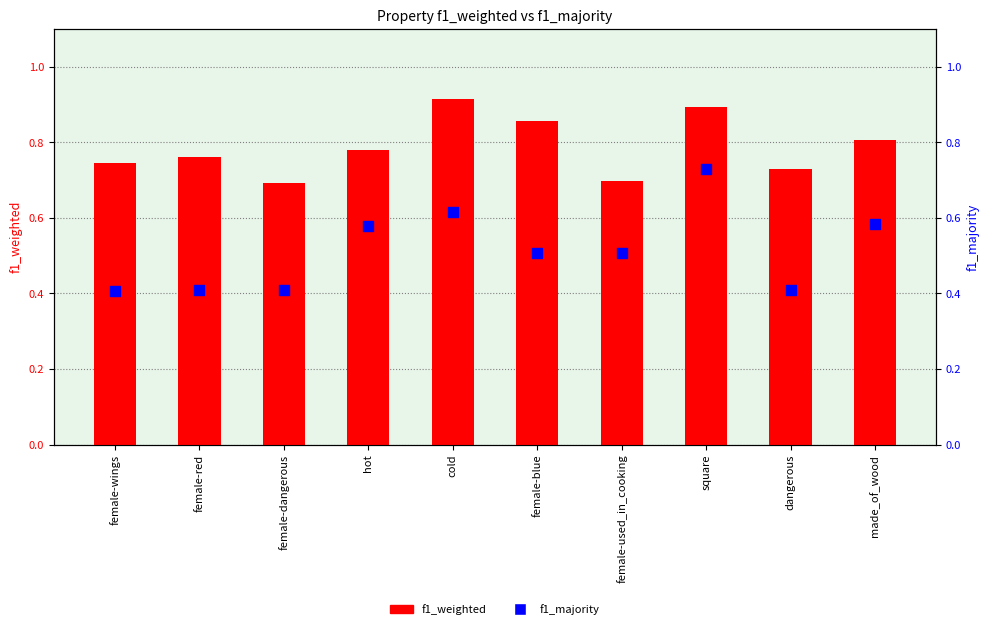

Is the value of f1_majority at female-dangerous greater than the value of f1_weighted at female-wings?

No